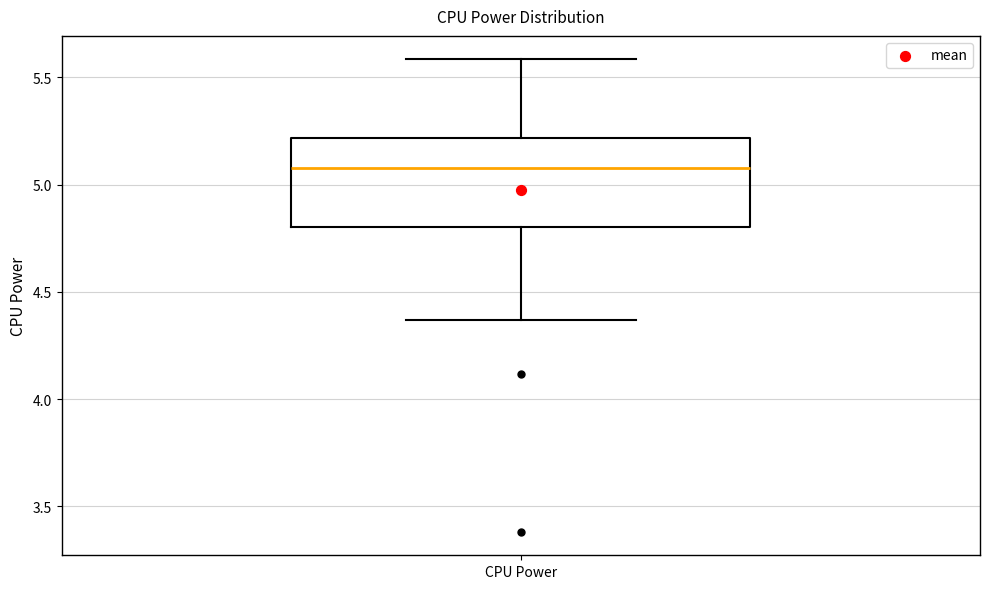

Where does the upper whisker of the box for CPU Power end on the y-axis? The values are not printed on the chart, so give them approximately, as read against the axis.

5.60